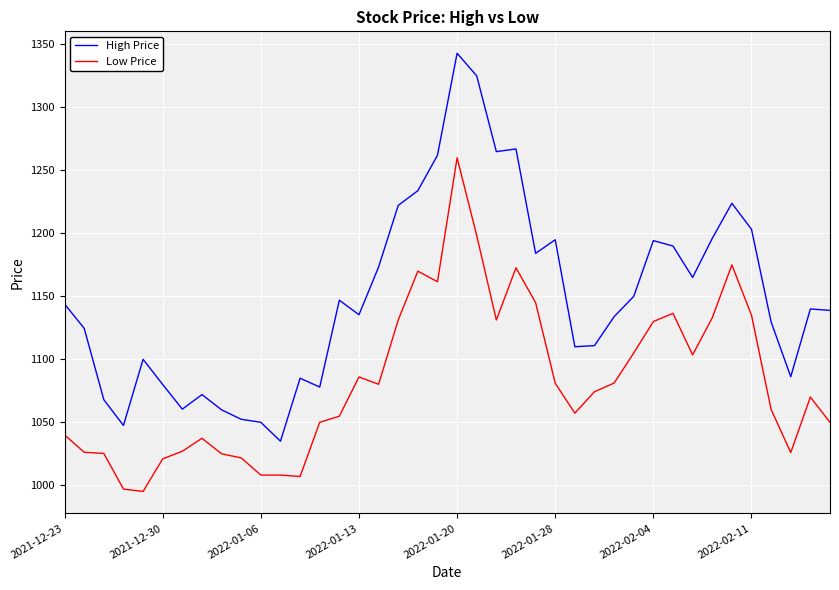

Rank the series by their average value, from highest to lowest.

High Price, Low Price